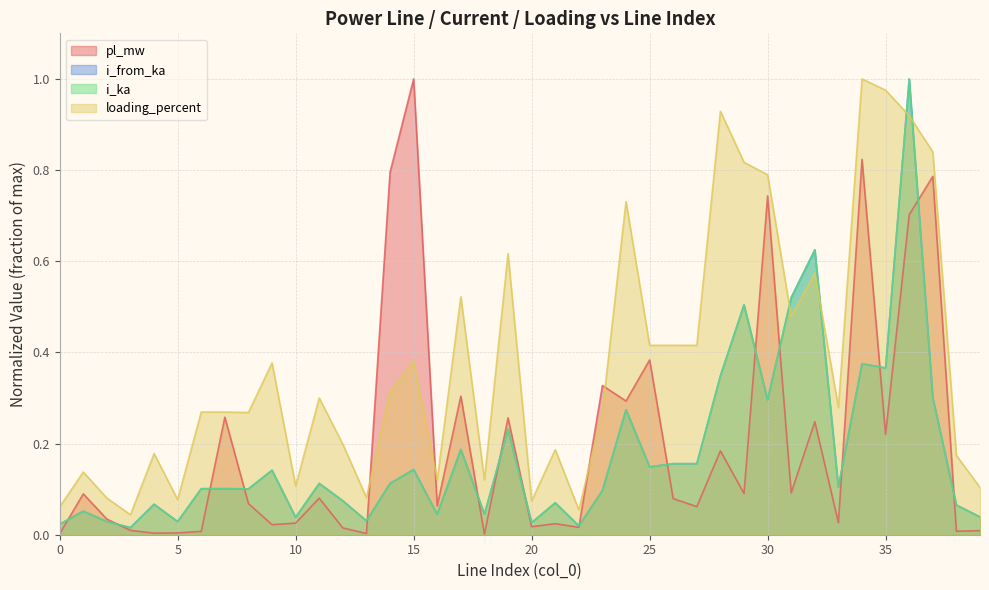

Does the chart display data point markers on the line(s)?

No